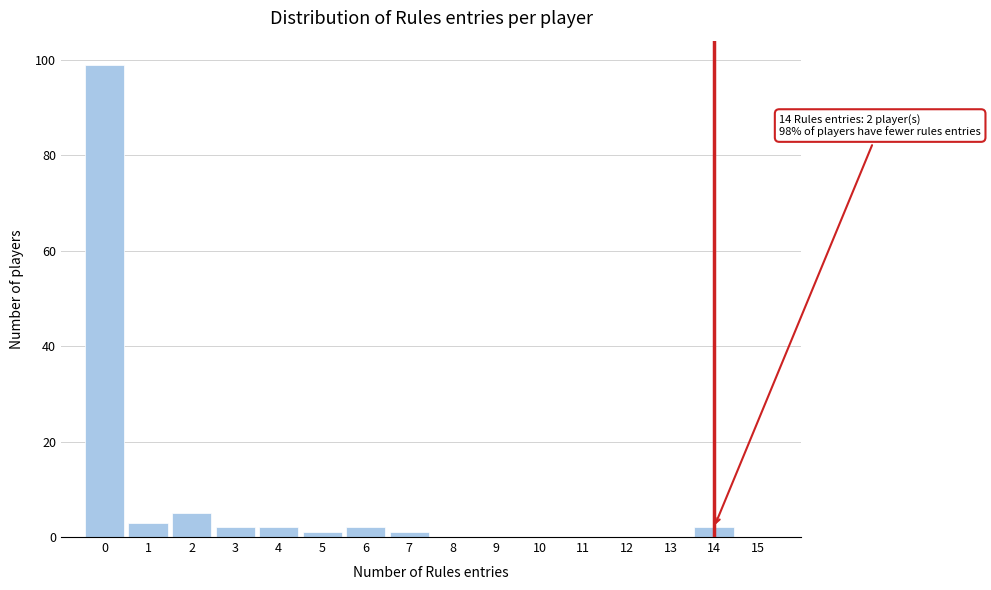

Which range on the x-axis has the tallest bar?

-0.5 to 0.5